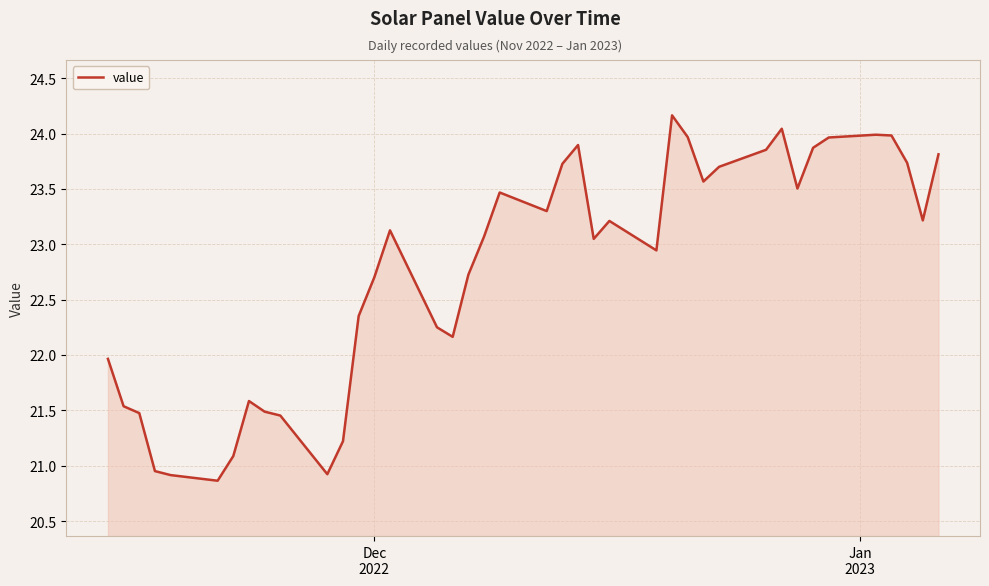

What is the minimum value shown in the chart?

20.9